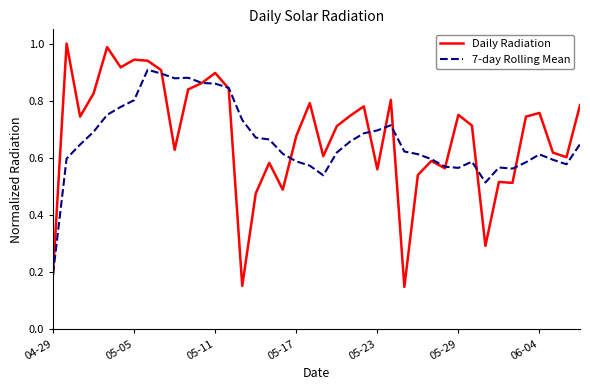

Which series has the widest spread of values?

Daily Radiation